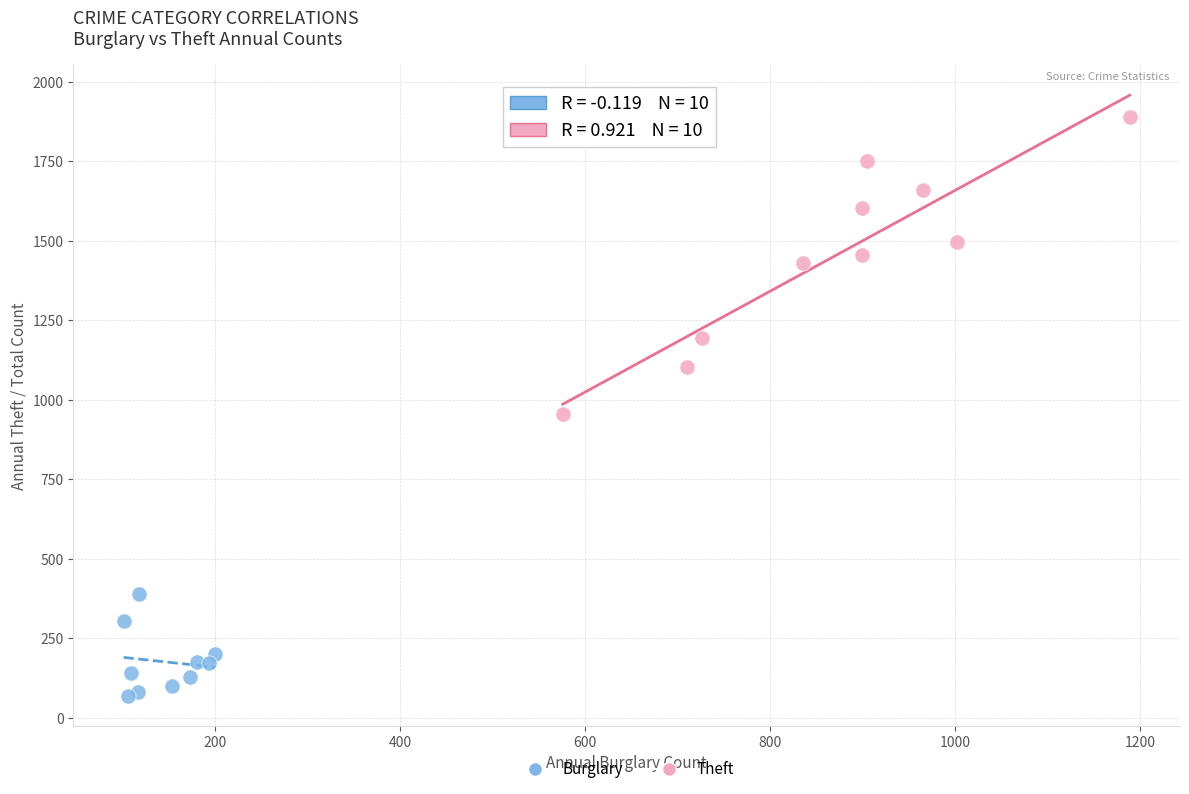

Which series has the widest spread of Y values?

Theft